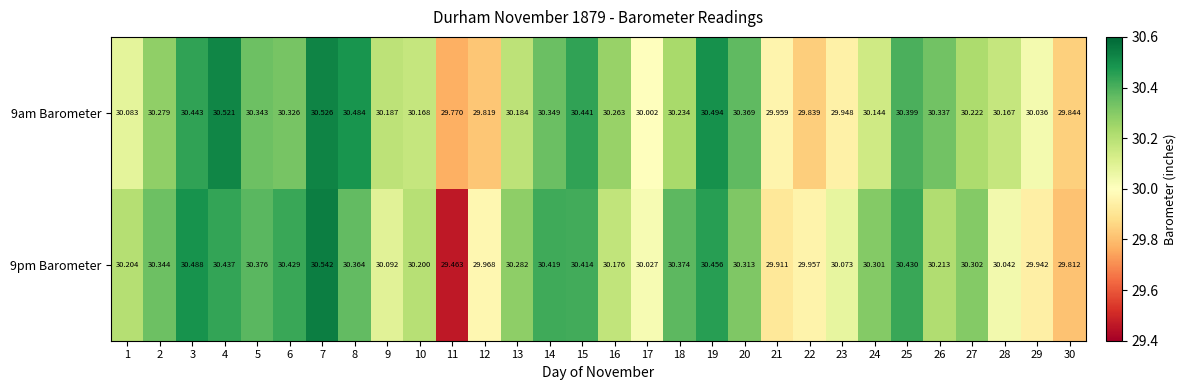

Is the value of 9pm Barometer at 11 greater than the value of 9am Barometer at 23?

No